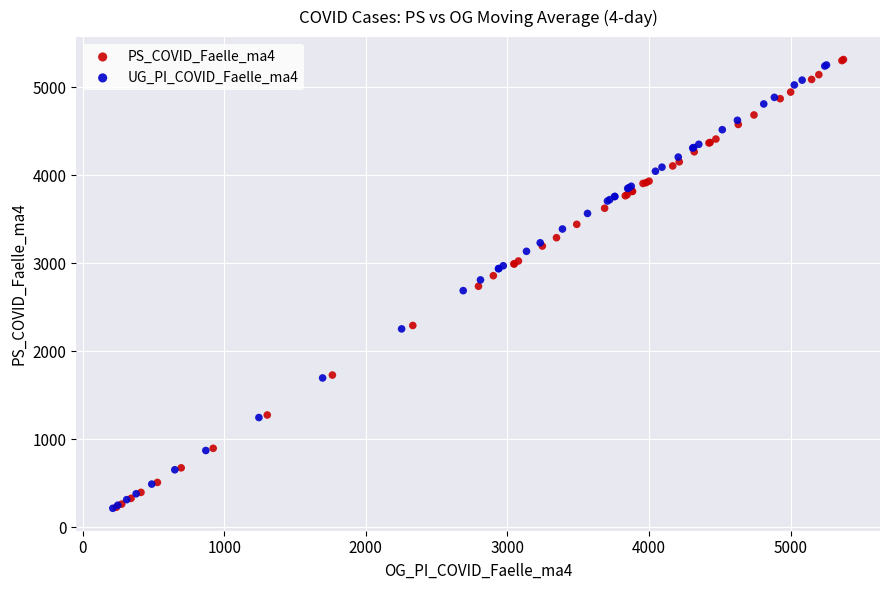

What are all the series names shown in the legend?

PS_COVID_Faelle_ma4, UG_PI_COVID_Faelle_ma4